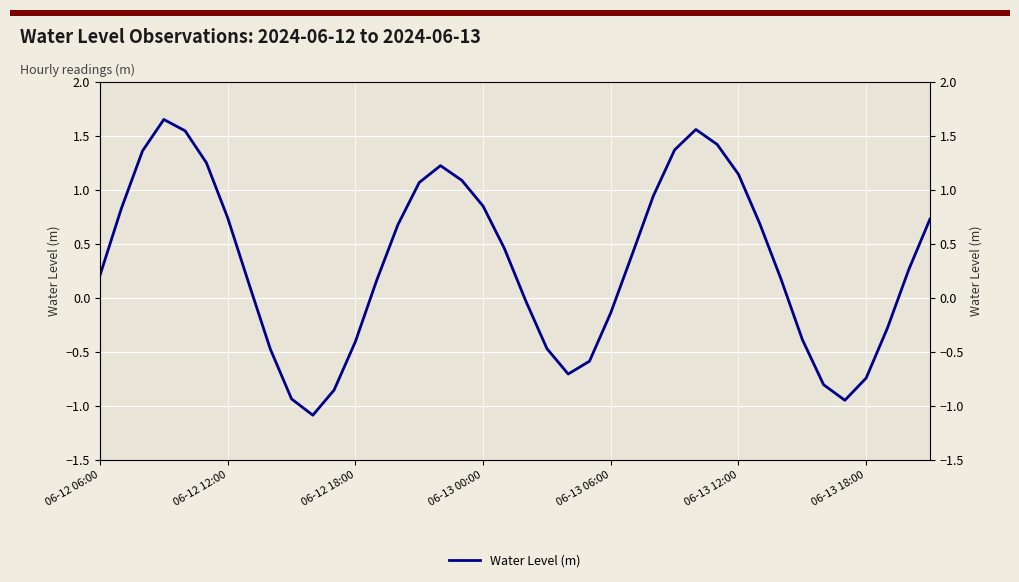

What is the smallest value displayed?

-1.1